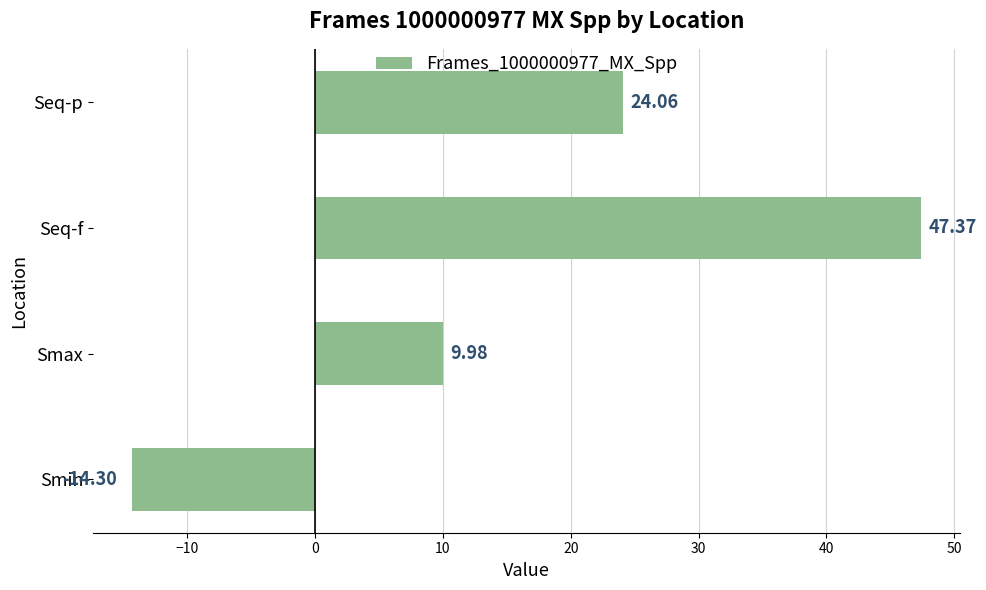

Which has a higher value, Seq-f or Seq-p?

Seq-f